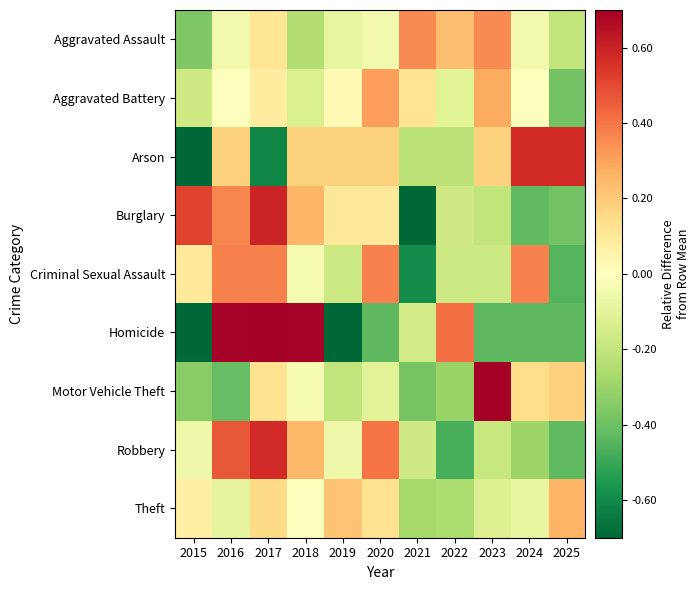

What is the spread (max minus min) of values at 2023?

1.1